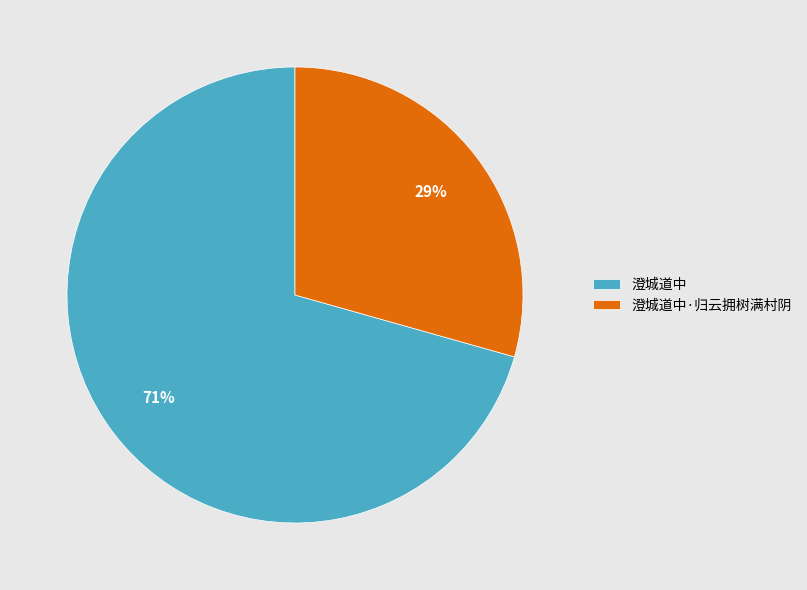

Do 澄城道中 and 澄城道中·归云拥树满村阴 together represent more than half of the pie?

Yes